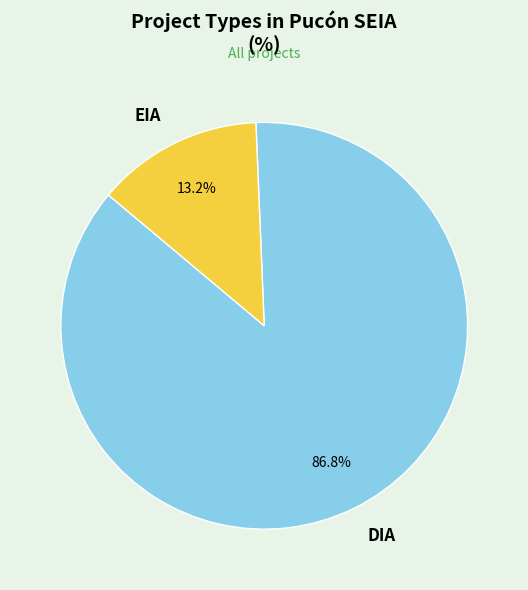

Between EIA and DIA, which is larger?

DIA